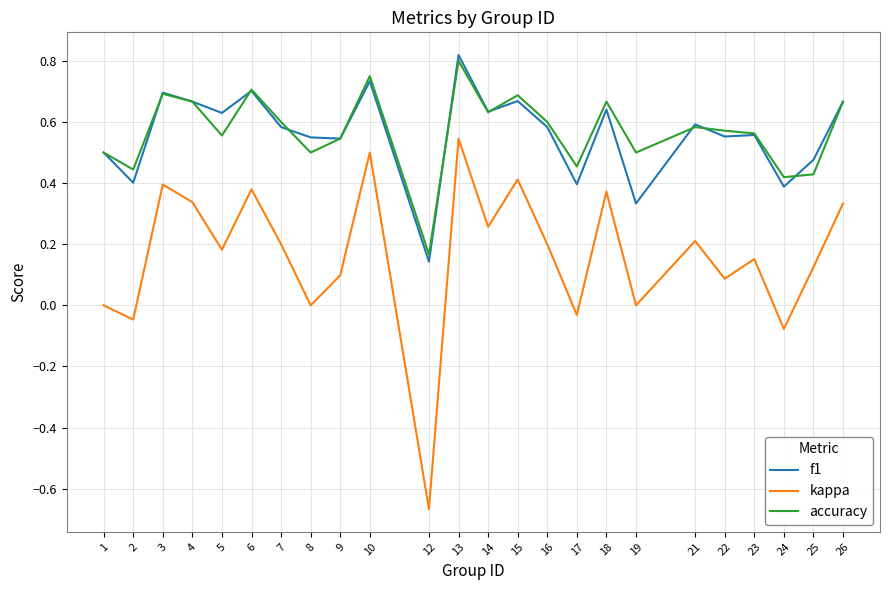

The value of accuracy at 26 is 0.3. True or false?

False